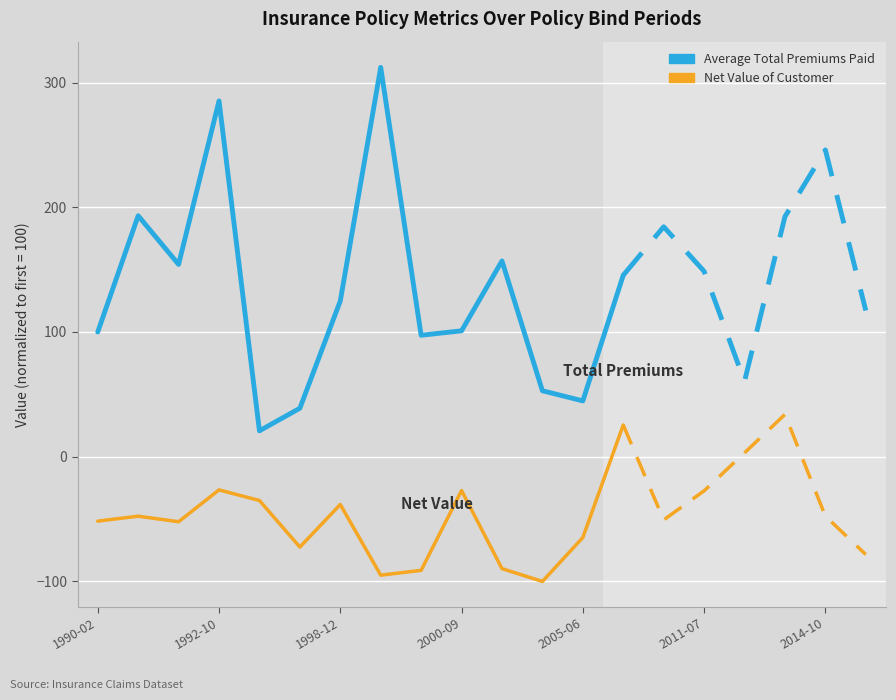

Which series has the largest total across all categories?

Average Total Premiums Paid